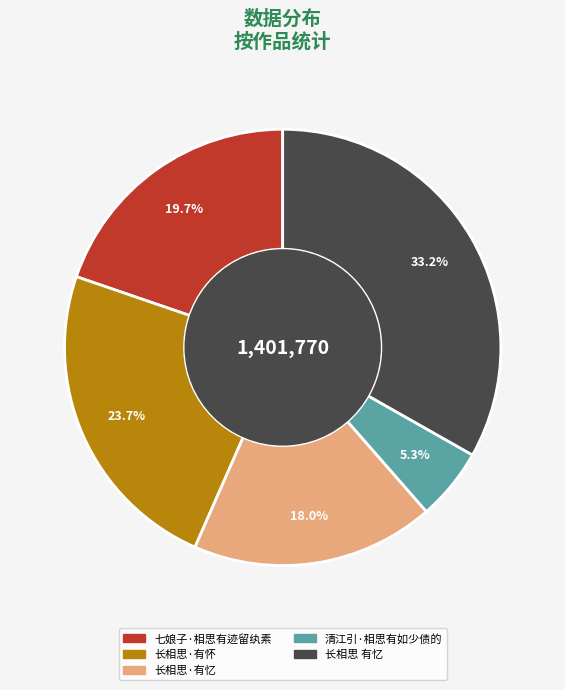

Does 长相思·有忆 account for over 50% of the chart?

No